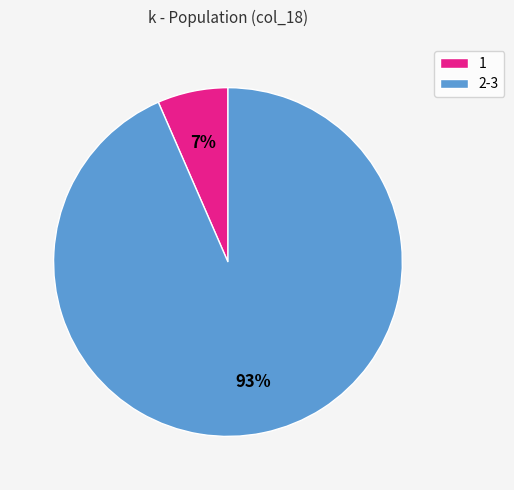

To the nearest percent, what is the average slice percentage?

50%